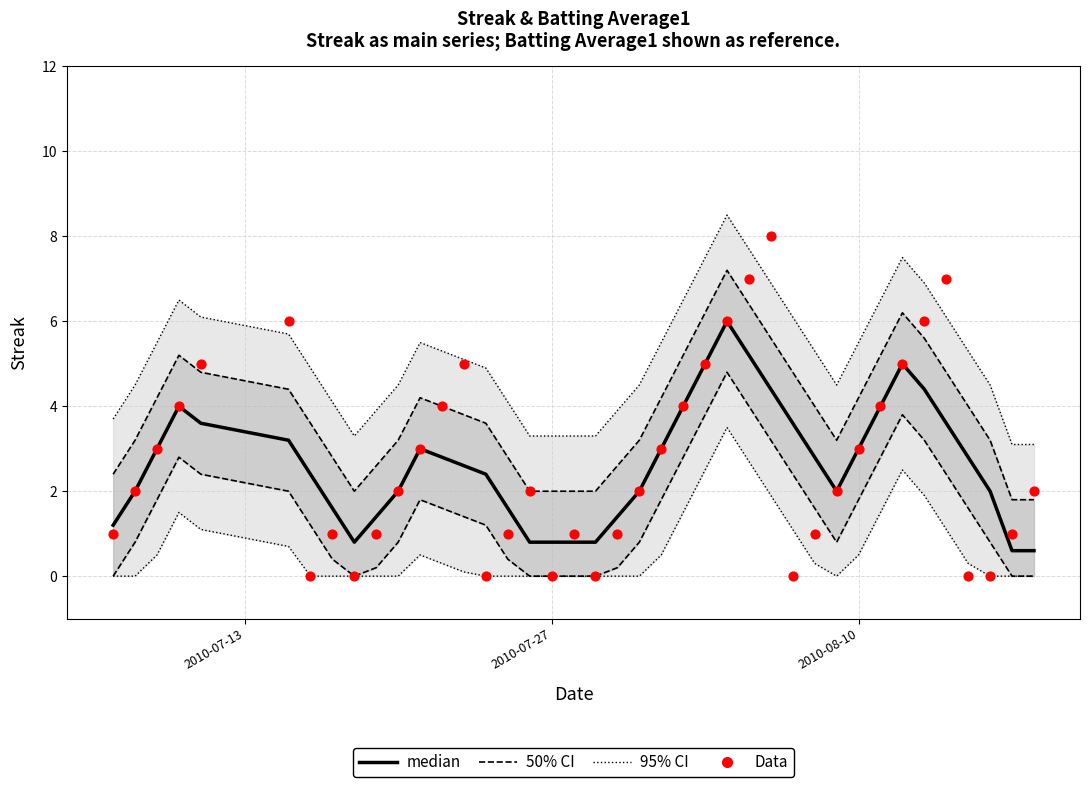

Is the value of 50% CI at 25 greater than the value of 95% CI at 29?

Yes